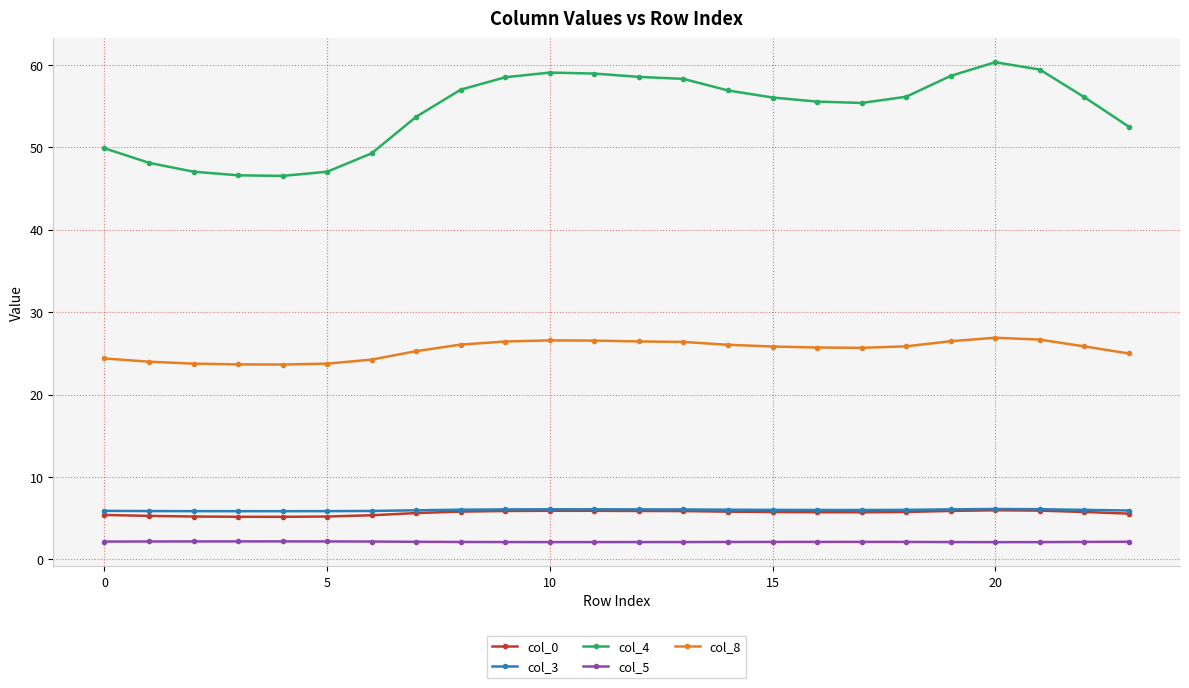

True or false: col_5 and col_8 intersect in this chart.

False